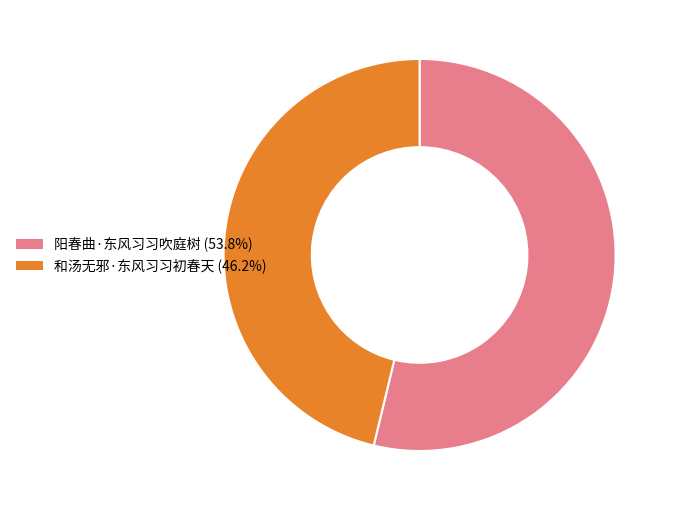

Is there any slice that represents more than half of the pie?

Yes